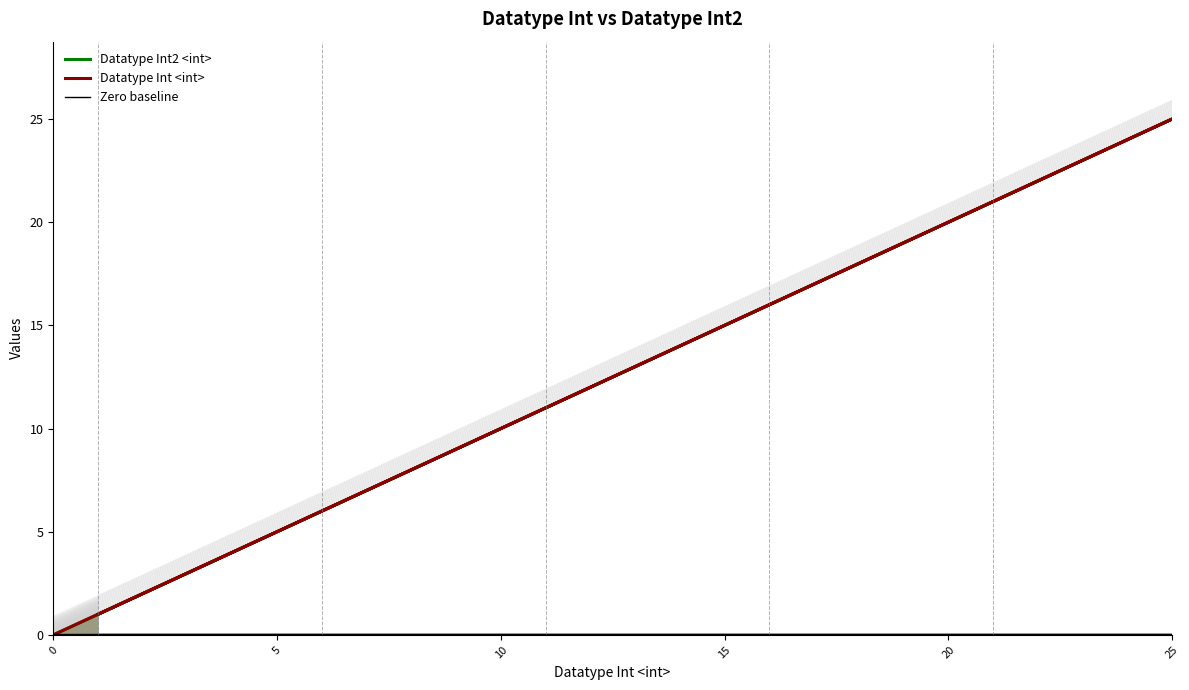

True or false: Datatype Int <int> and Zero baseline intersect in this chart.

True